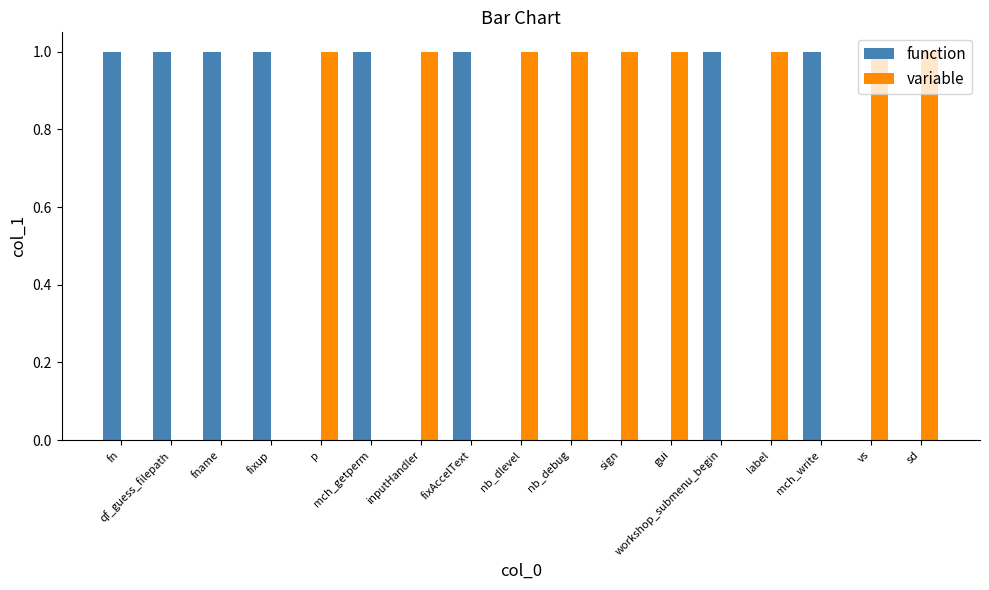

Are the bars horizontal?

No